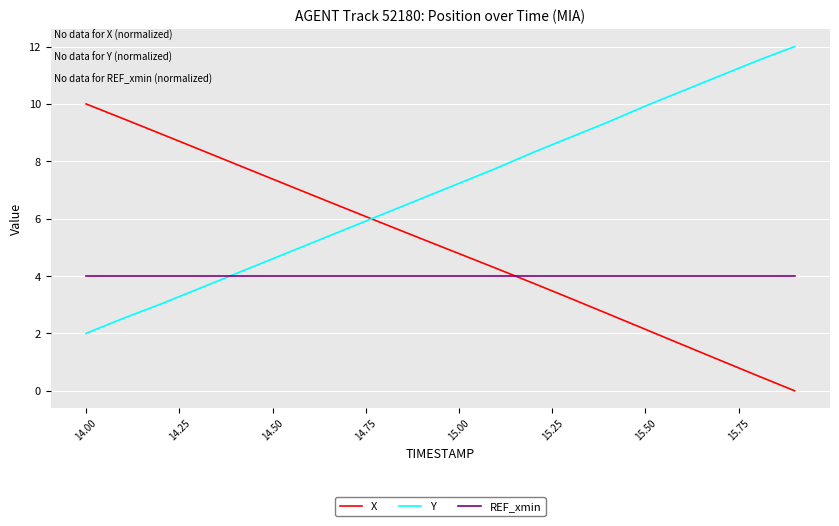

True or false: REF_xmin and Y cross at least once.

True